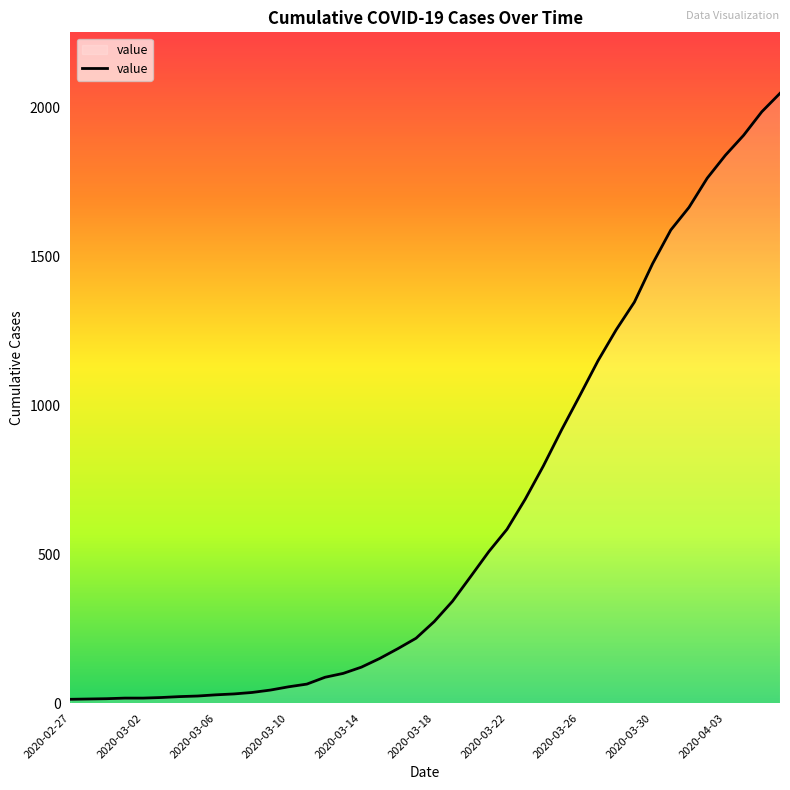

What is the maximum value shown in the chart?

2048